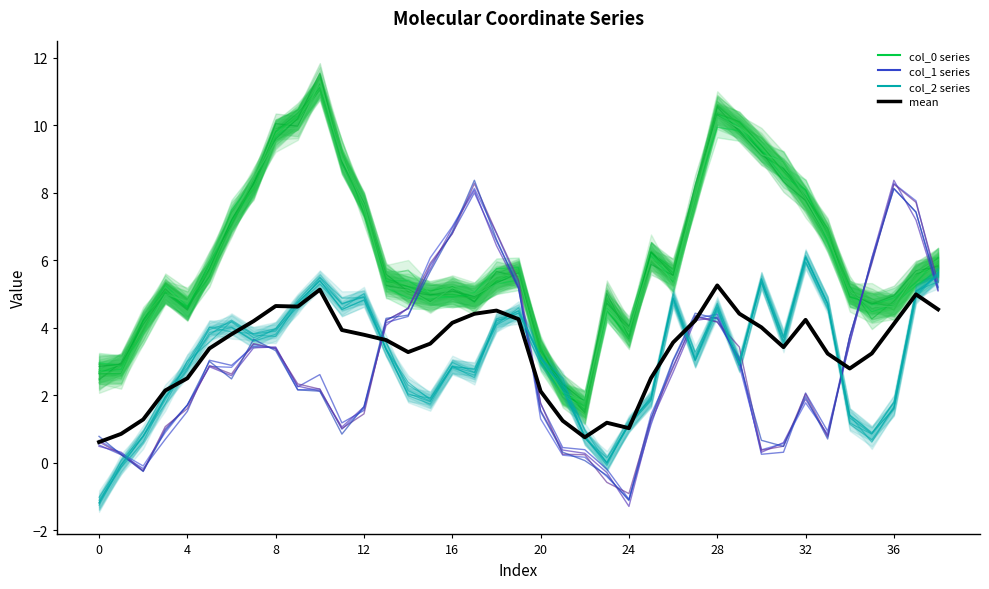

The value of col_2 trace at 10 is 5.4. True or false?

True